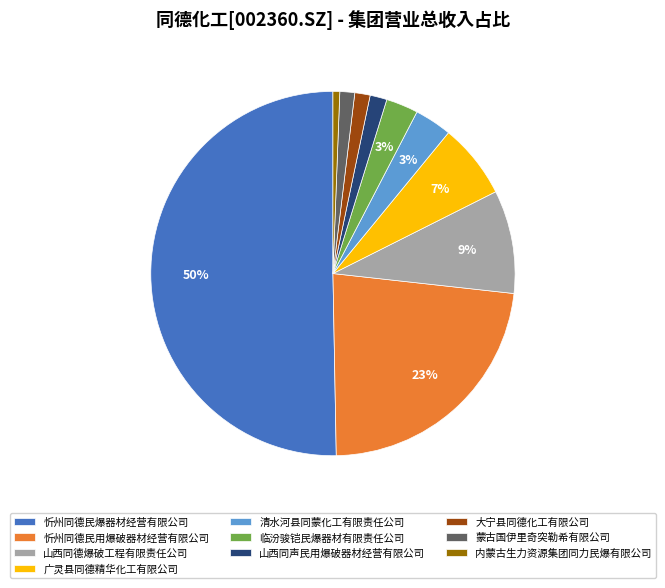

How many slices are in this pie chart?

10